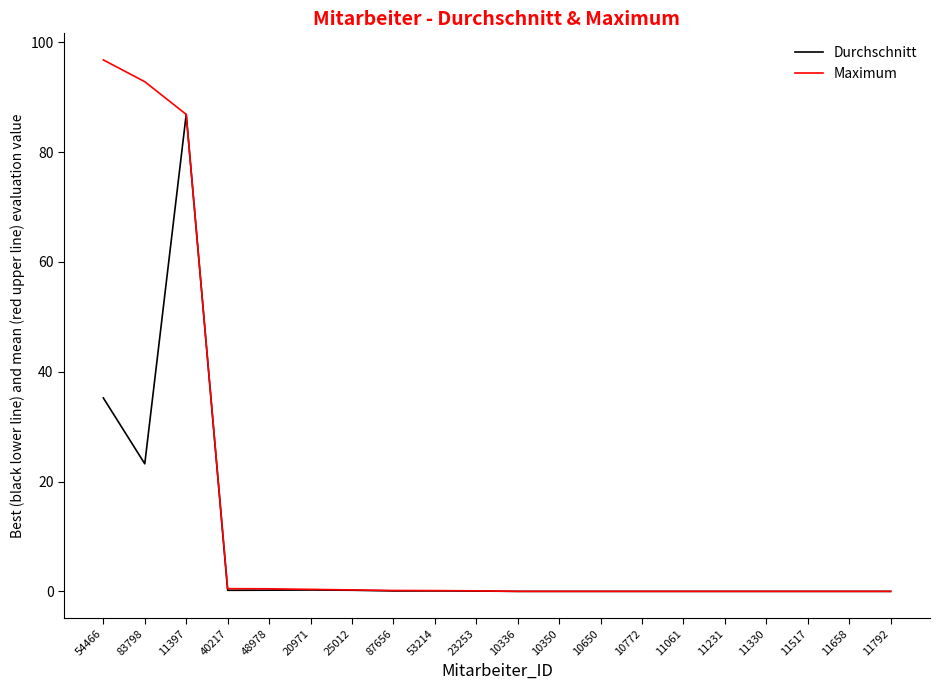

Is it true that Durchschnitt equals 0.0 at 11792?

True